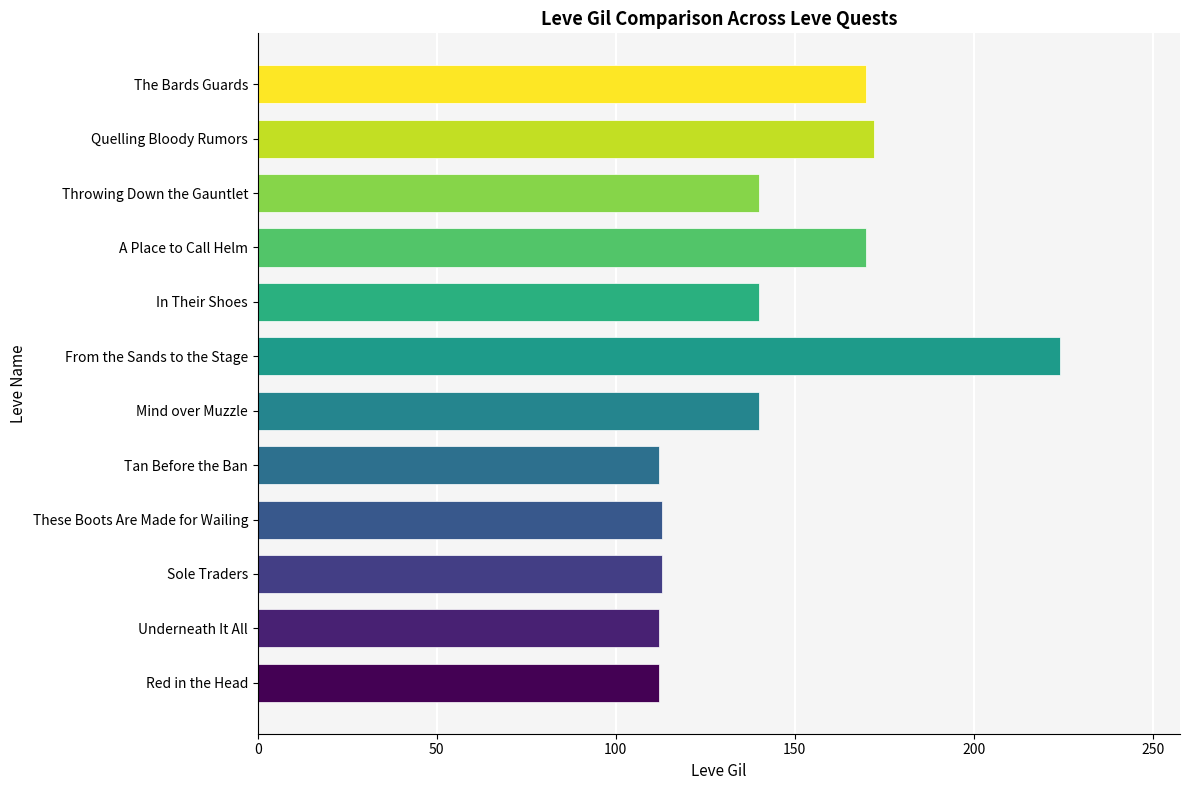

Count the number of data series in this chart.

1